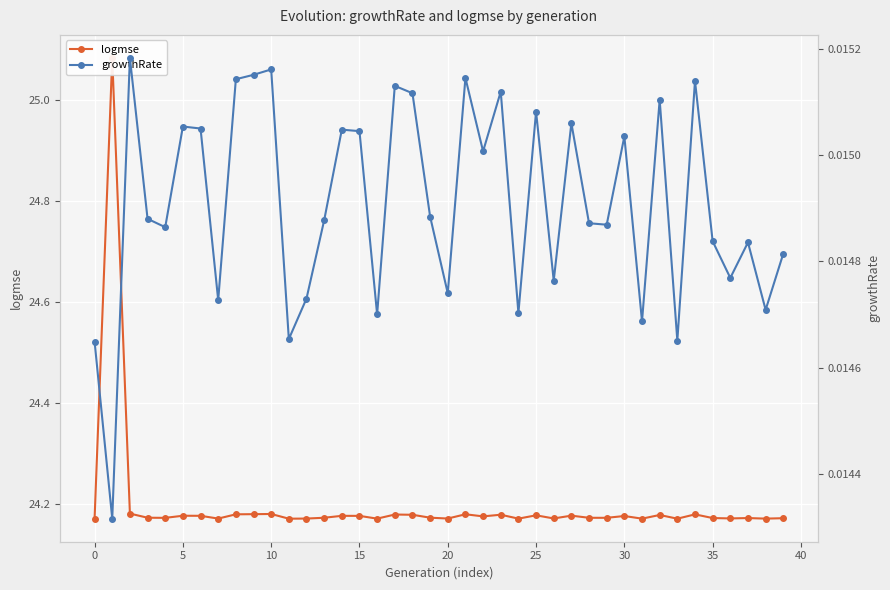

What is the average value of the logmse series?

24.2